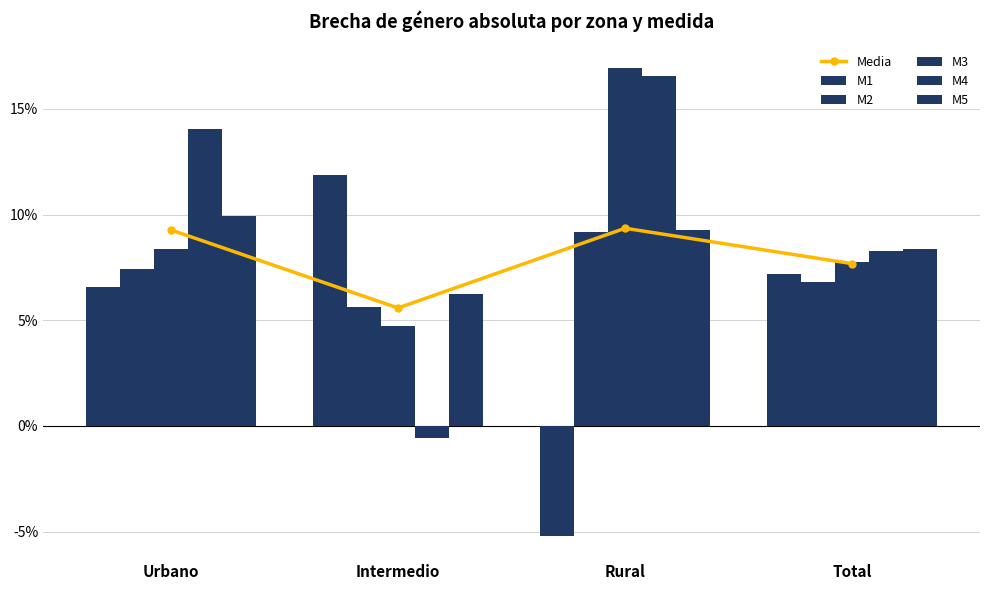

Where is M2 nearest to the value 7?

Total